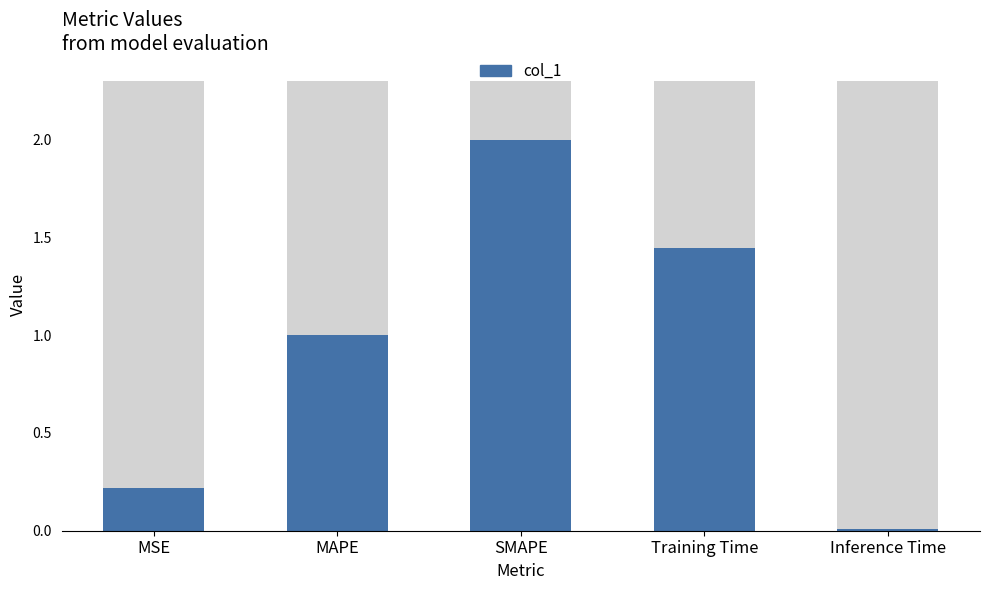

The chart shows a value of 1.4 at Training Time. True or false?

True